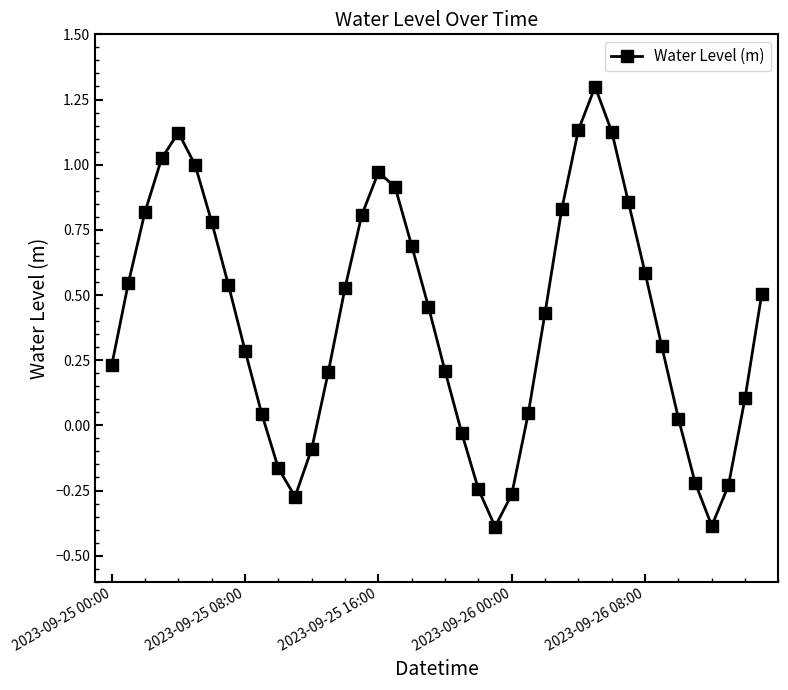

What is the greatest value displayed?

1.3